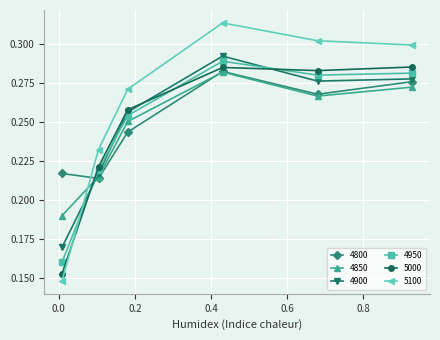

Which series has the largest range (max minus min)?

5100